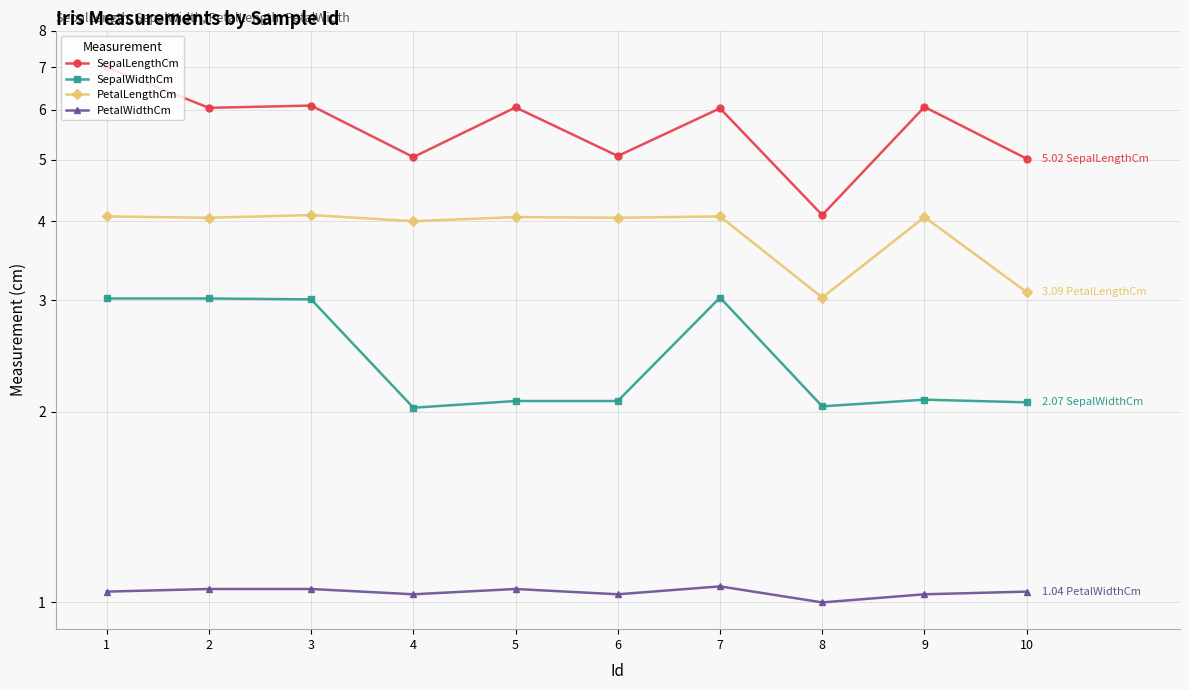

True or false: PetalWidthCm and SepalWidthCm intersect in this chart.

False